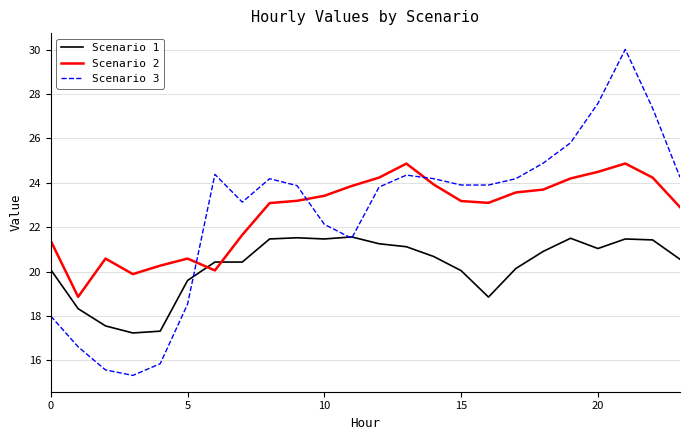

What is the difference between the second highest and second lowest values in the Scenario 1 series?

4.2